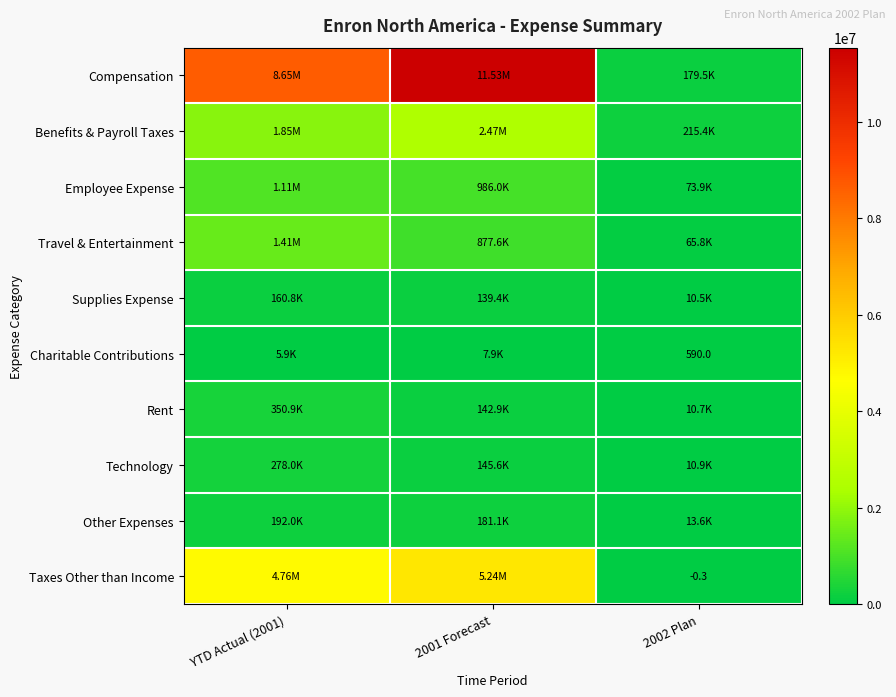

What is the spread (max minus min) of values at YTD Actual (2001)?

8641957.7